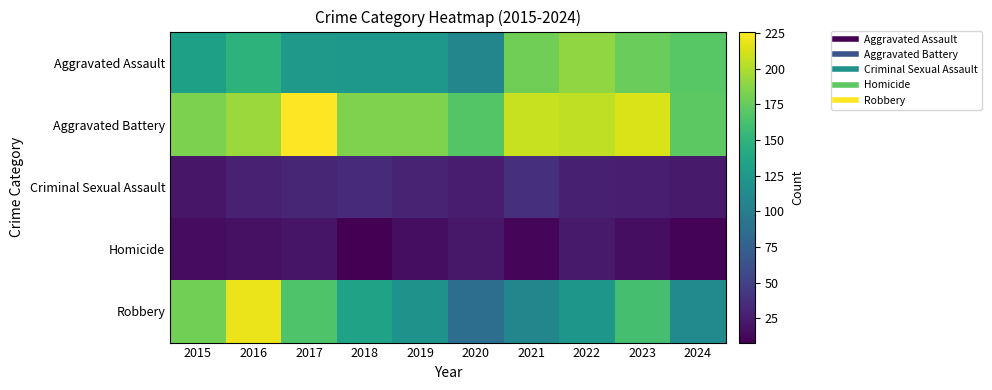

Count the number of categories in the chart.

10